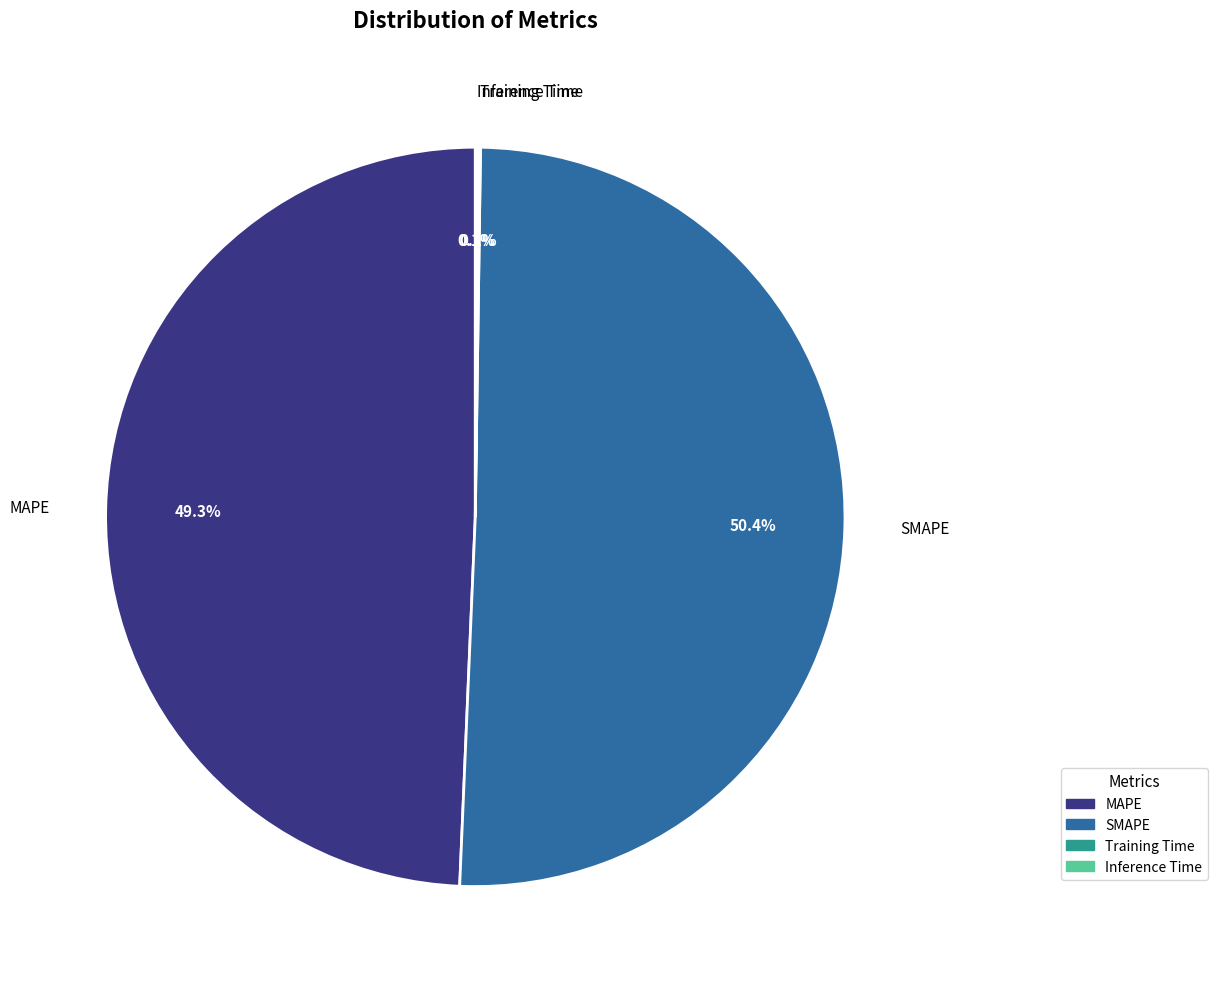

To the nearest percent, what portion does MAPE represent?

49%